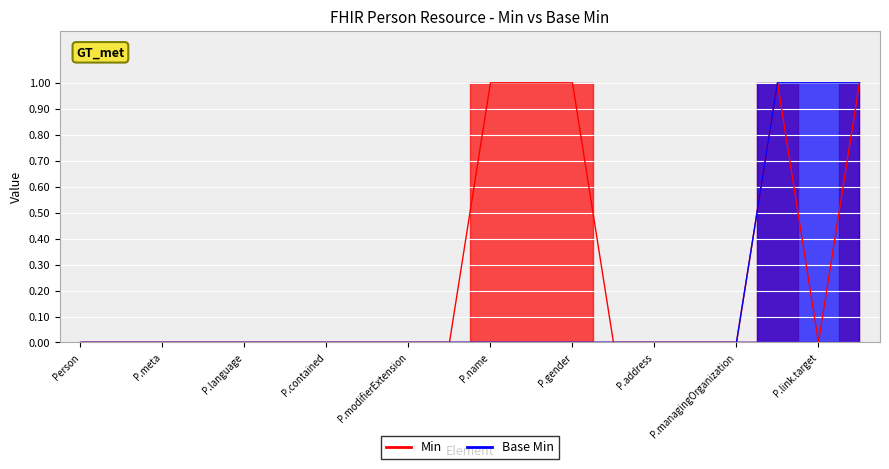

Reading right to left, what are all the values shown in this chart?

Min: 1	0	1	0	0	0	0	1	1	1	0	0	0	0	0	0	0	0	0	0
Base Min: 1	1	1	0	0	0	0	0	0	0	0	0	0	0	0	0	0	0	0	0